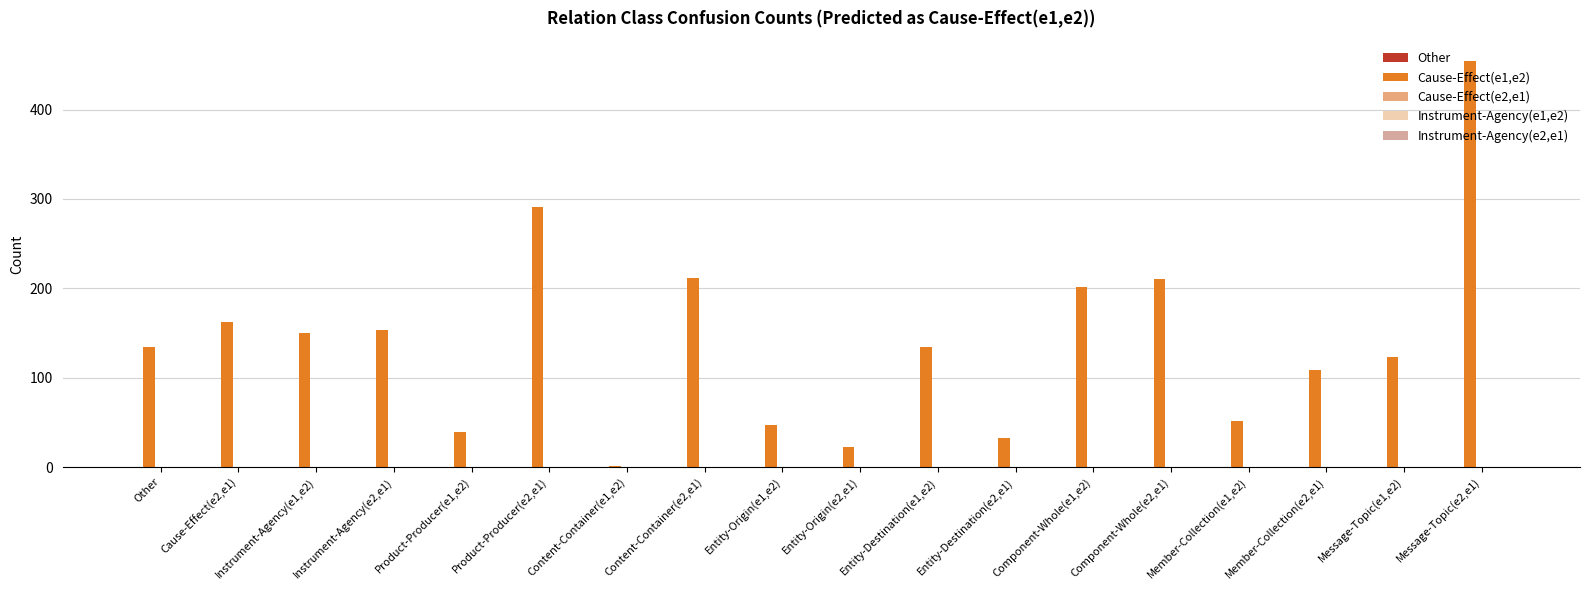

What is the sum of all values?

2523